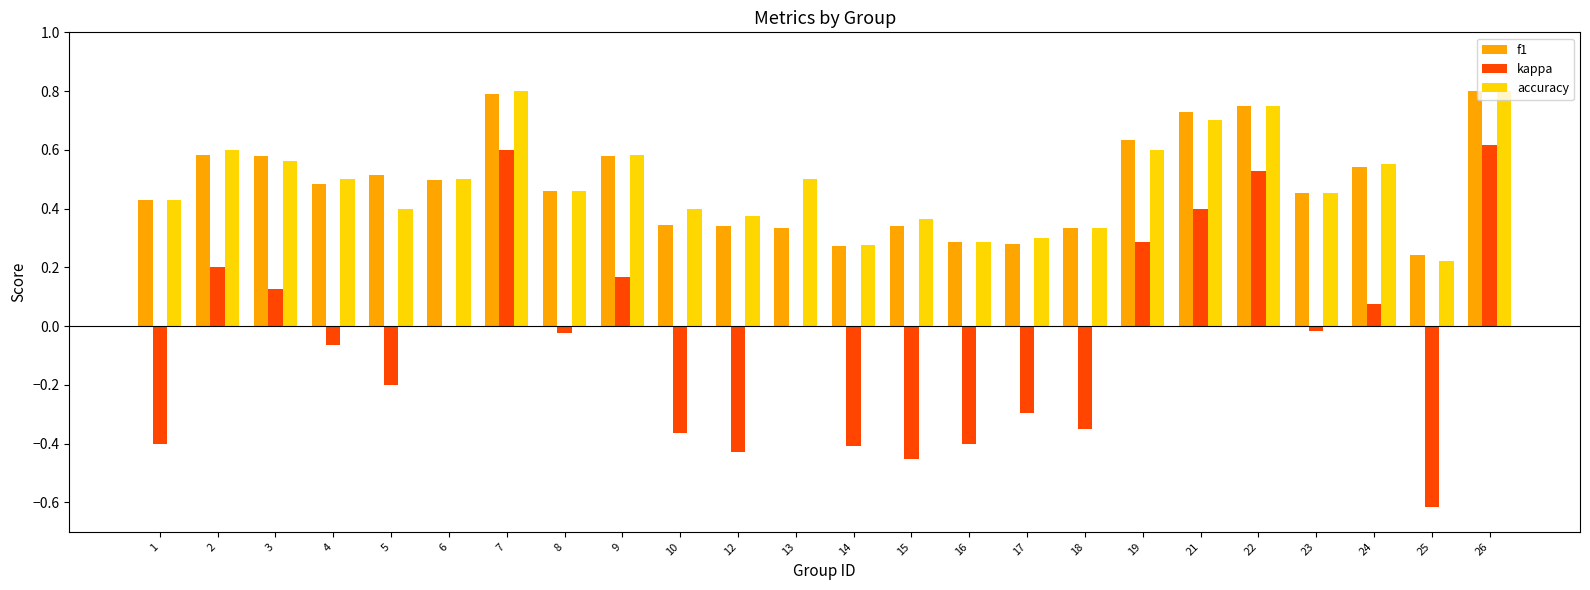

Count the number of data series in this chart.

3